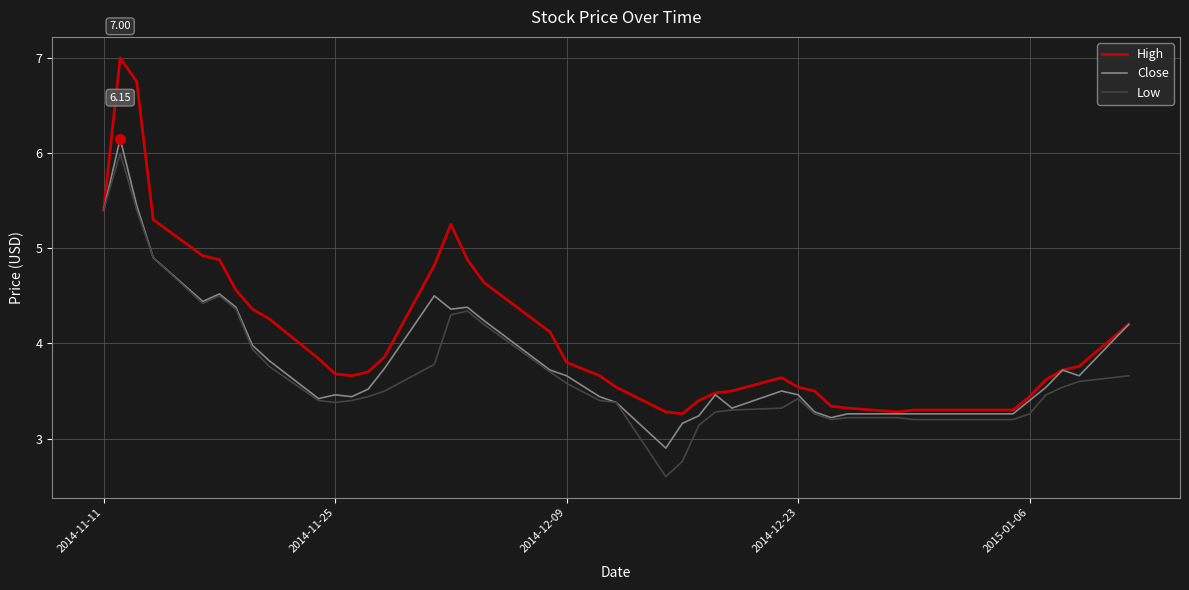

Which series has the largest total across all categories?

High